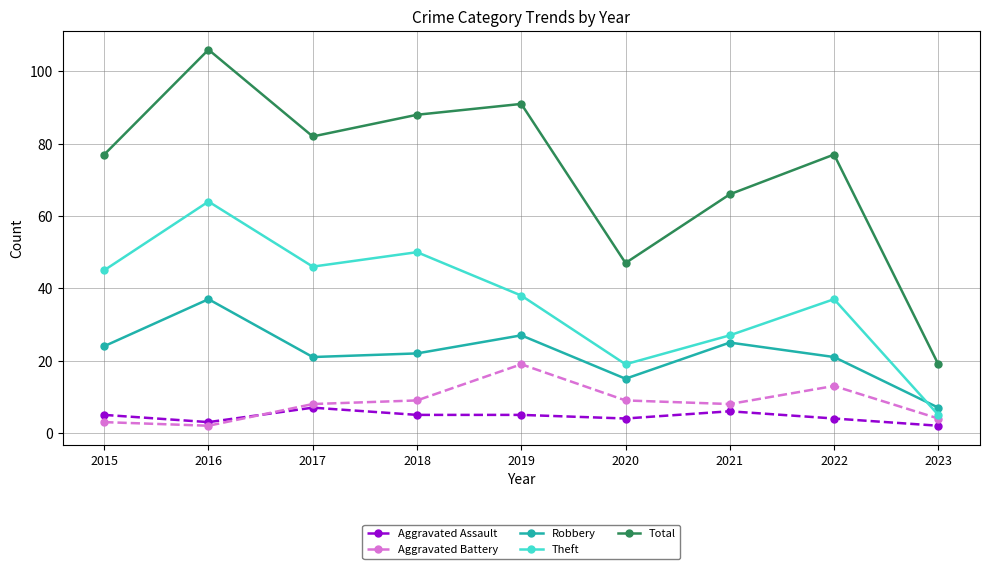

At which label does Robbery reach its minimum?

2023